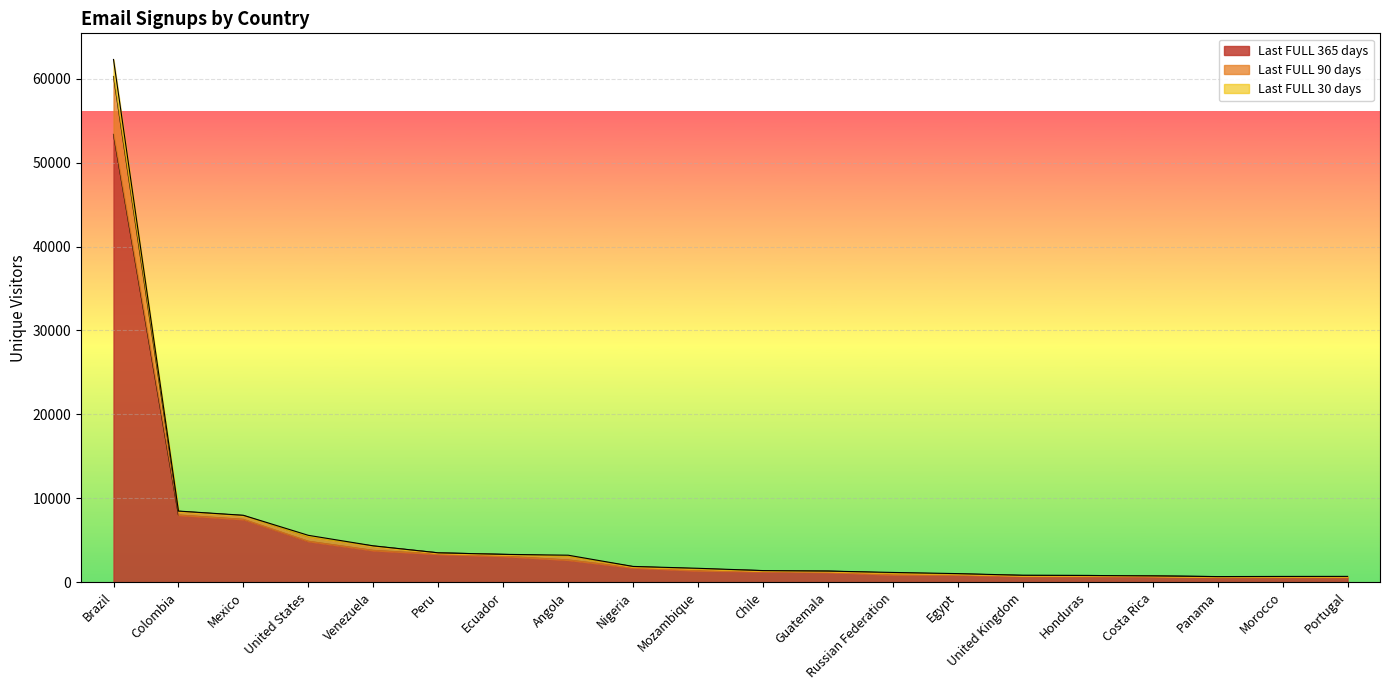

Which category has the highest value in the Last FULL 30 days series?

Brazil